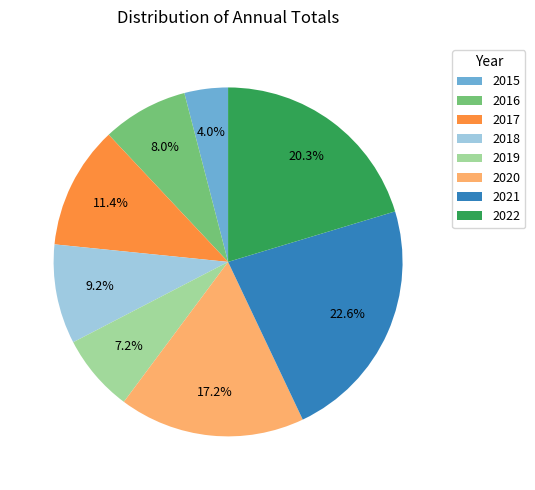

To the nearest percent, what is the difference between the 2021 and 2019 slice percentages?

15%